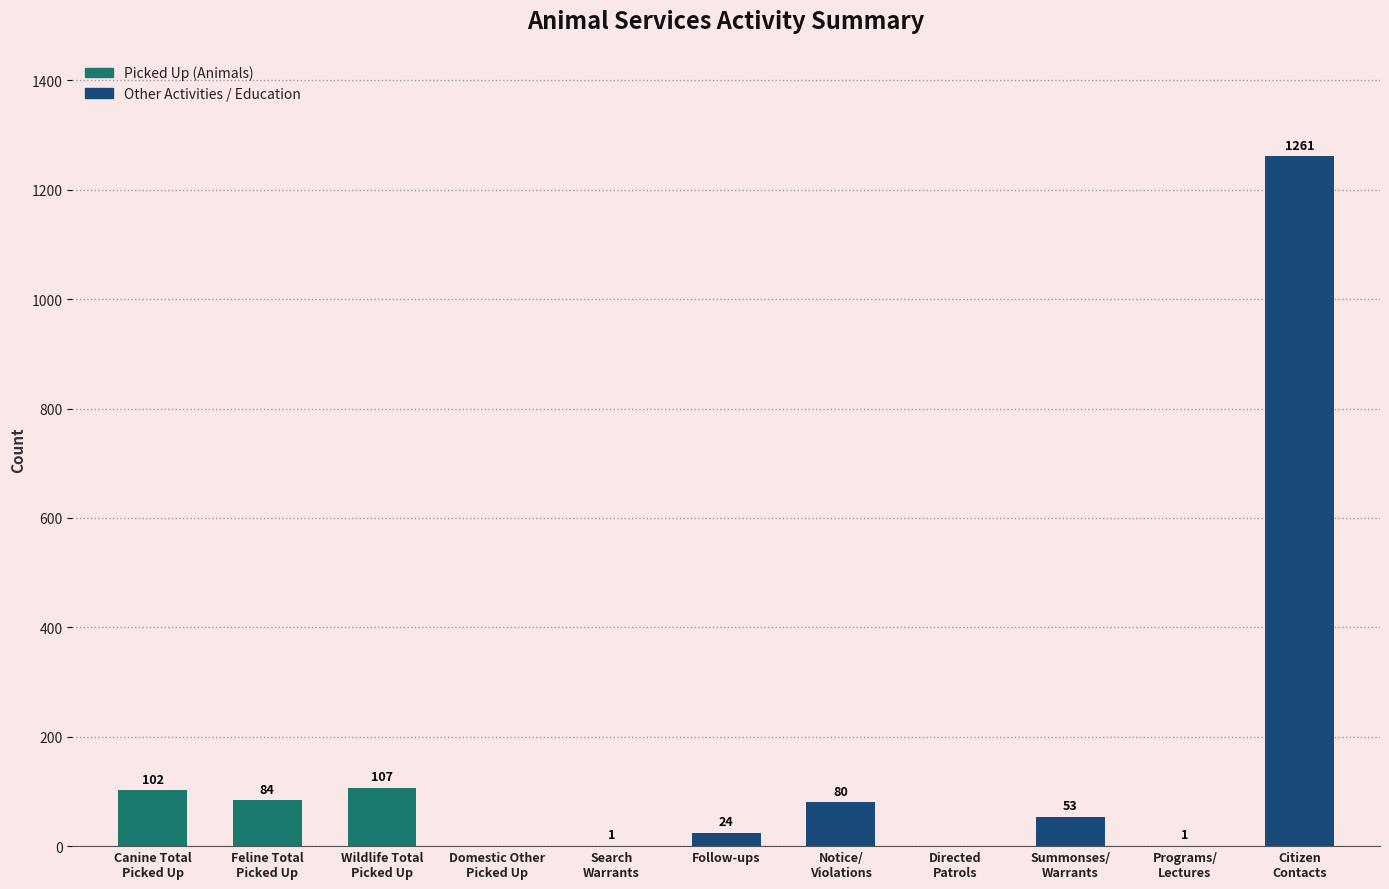

What is the maximum value shown in the chart?

1261